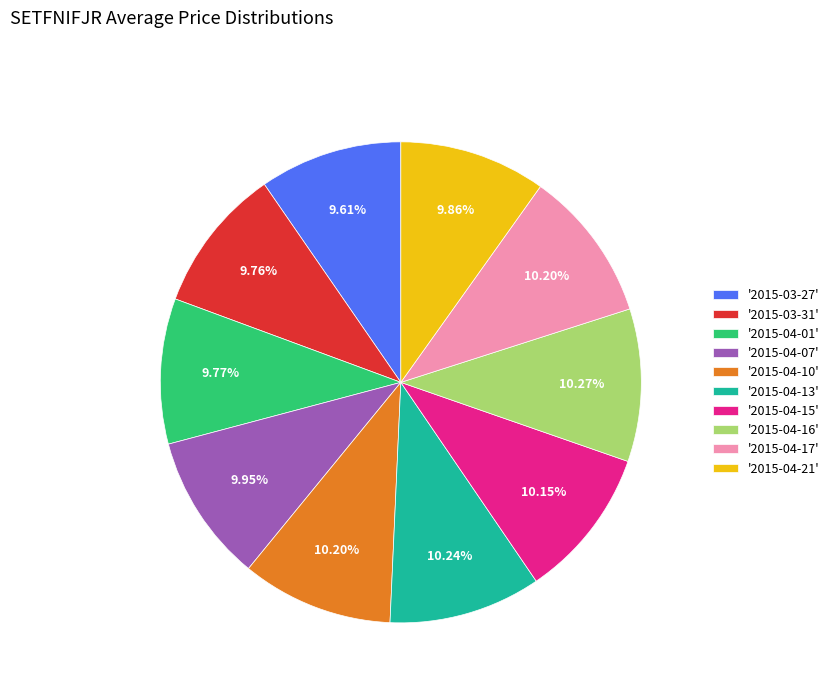

Is there a majority slice in this chart?

No